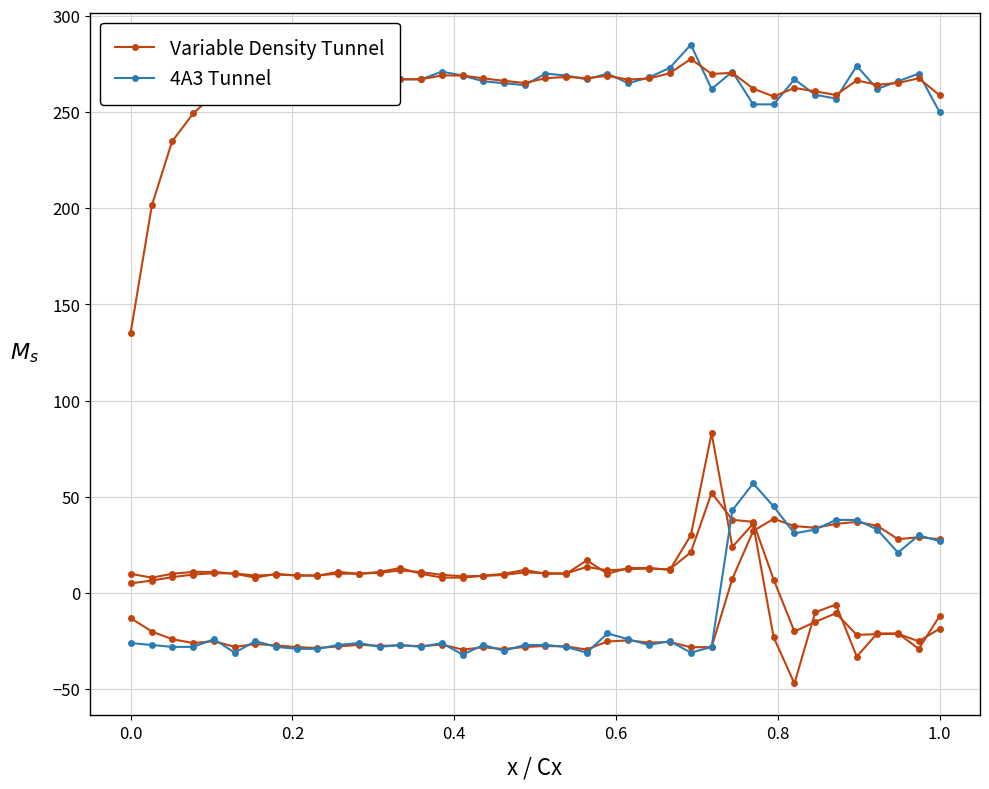

Which series ends up on top after the final intersection of Variable Density Tunnel and 4A3 Tunnel?

4A3 Tunnel